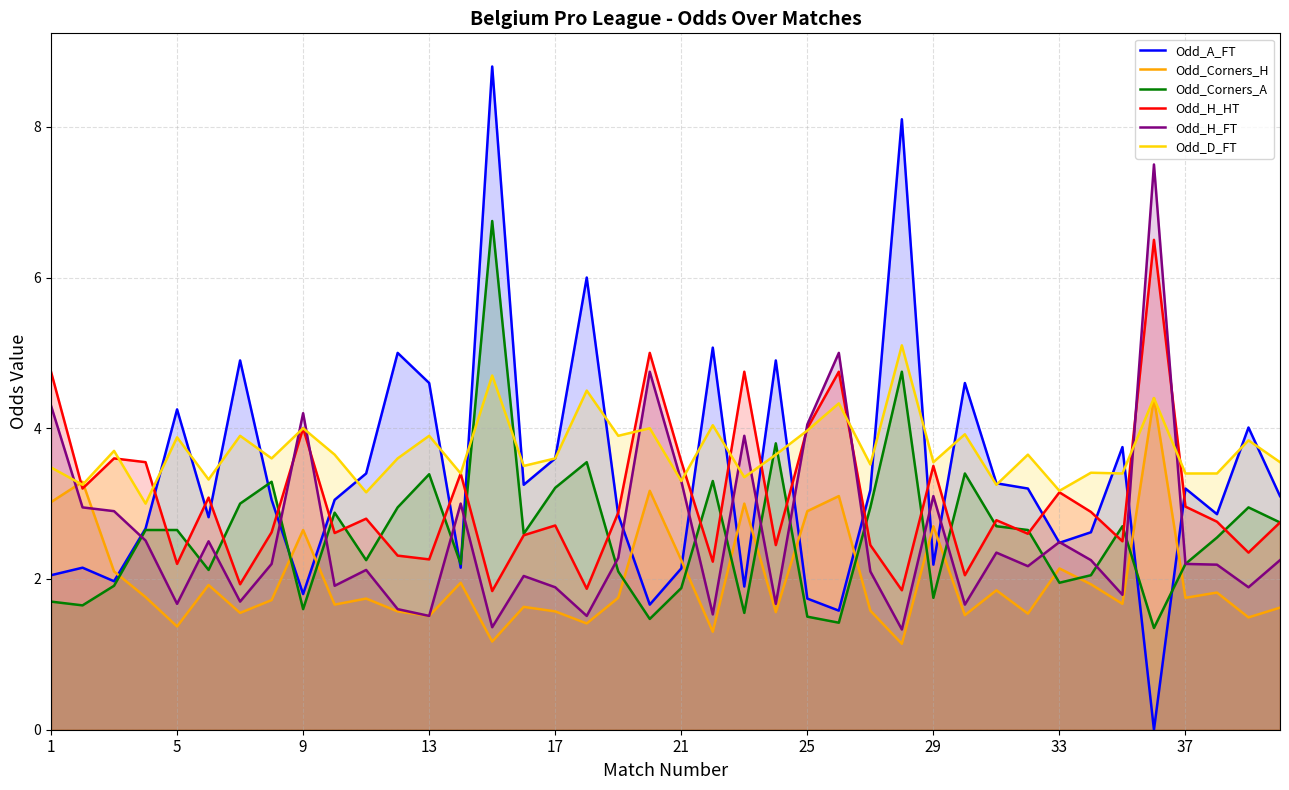

Which series has the largest range (max minus min)?

Odd_A_FT